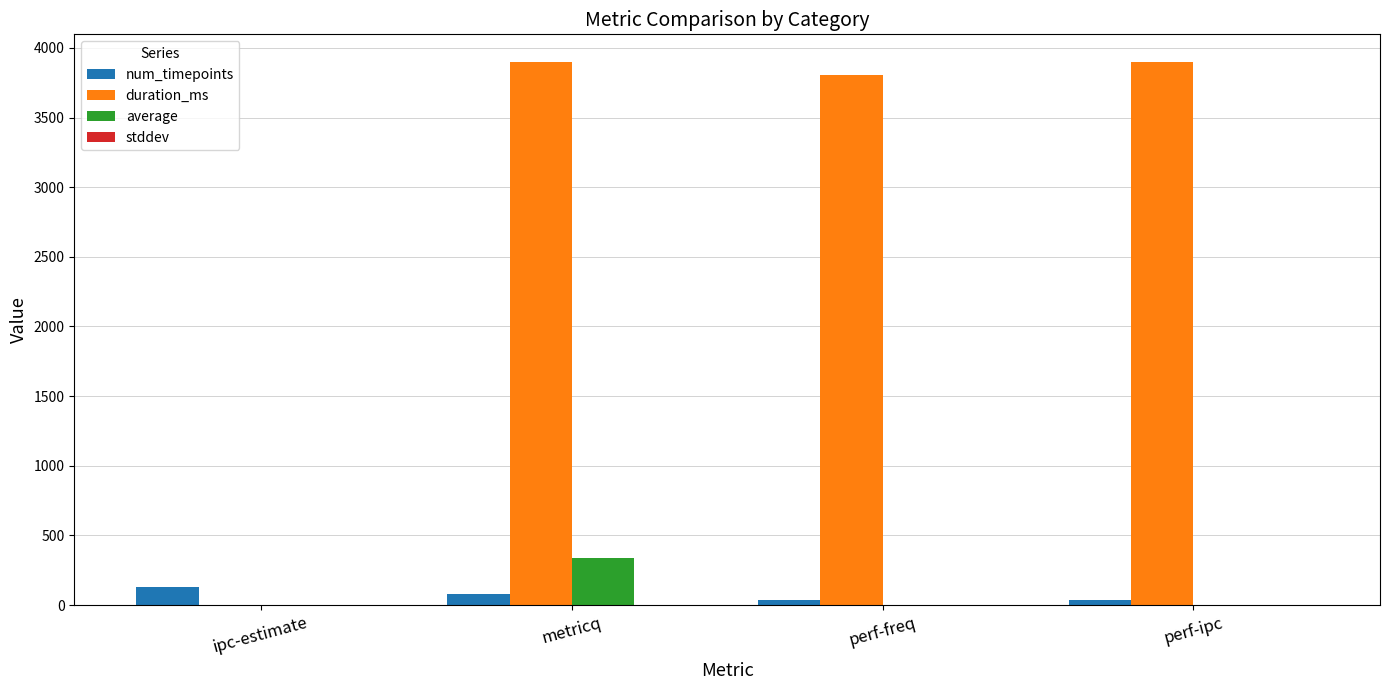

How many distinct data groups are displayed?

4